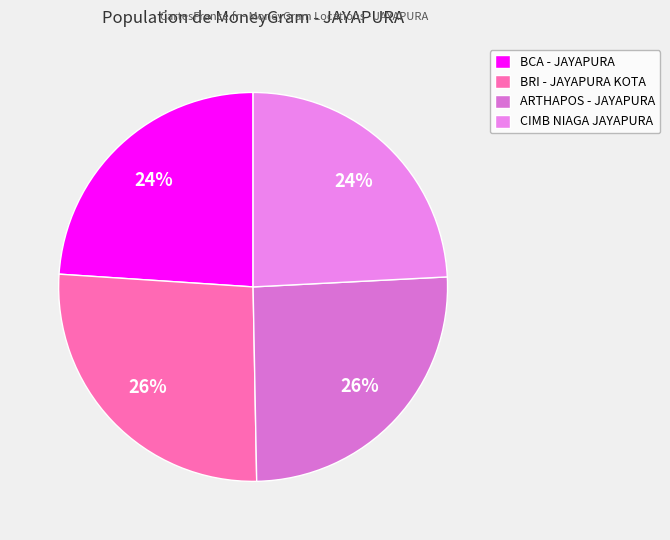

How many slices are in this pie chart?

4